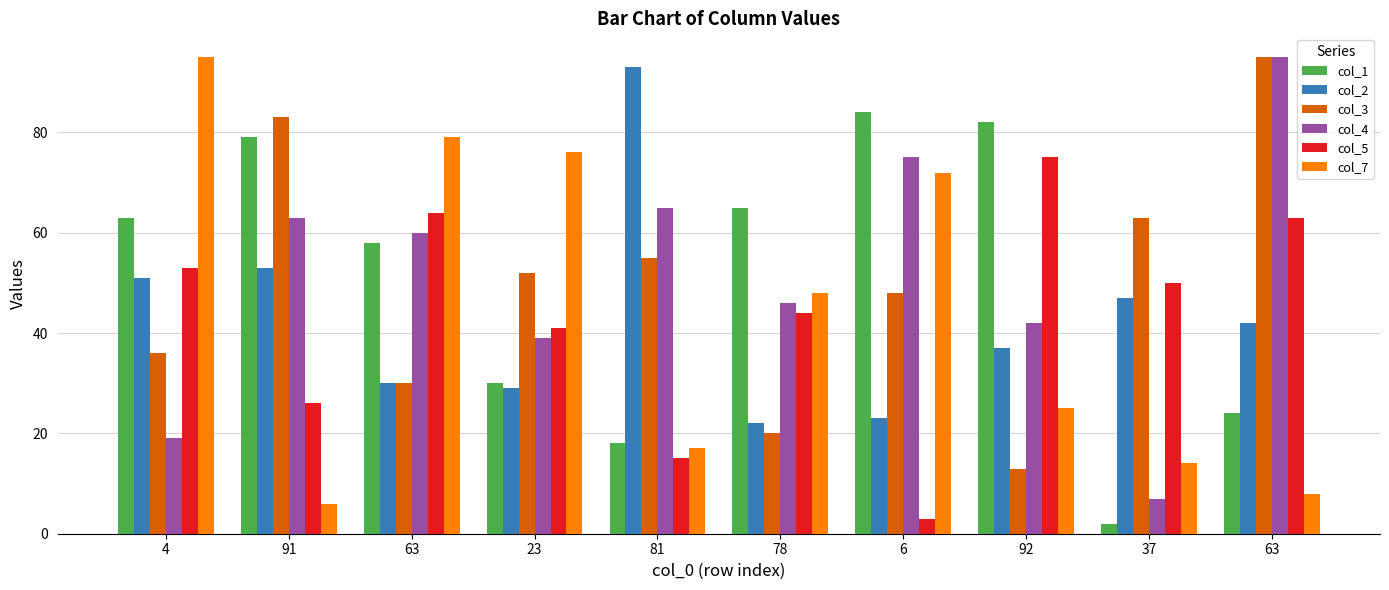

How many groups of bars are there?

10